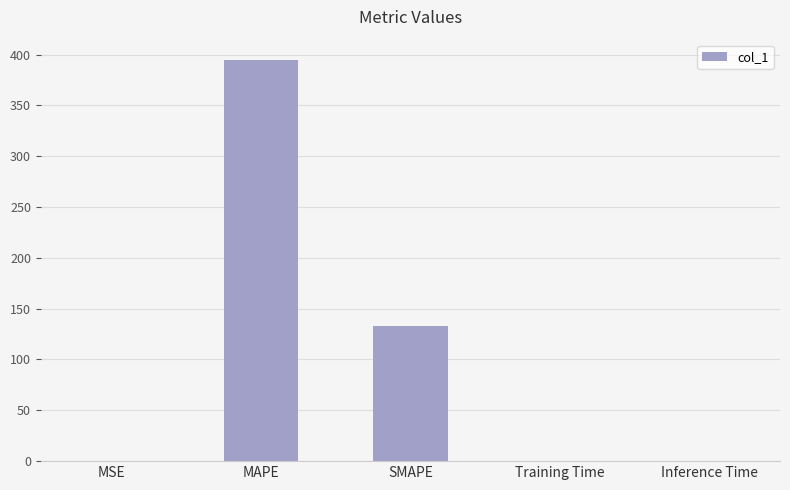

Which label corresponds to the largest value in the chart?

MAPE